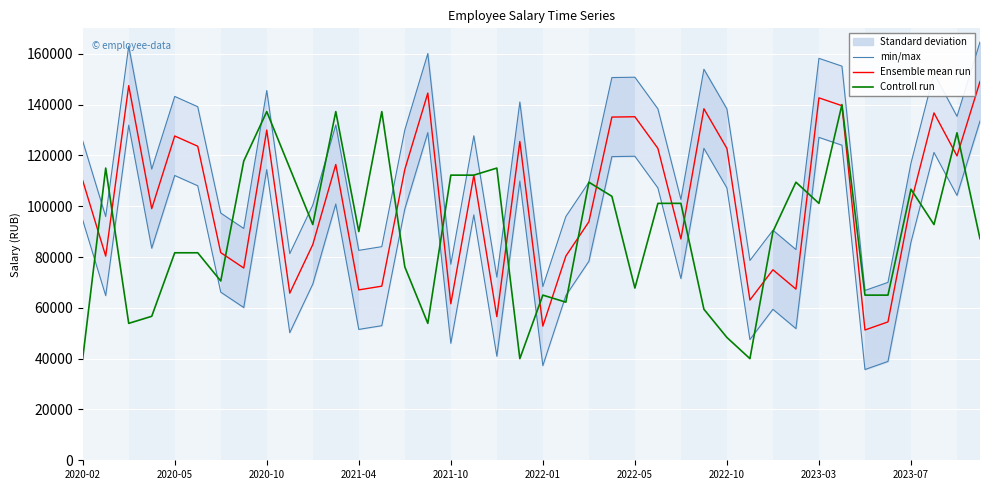

How many data points in Controll run are above 92777?

20